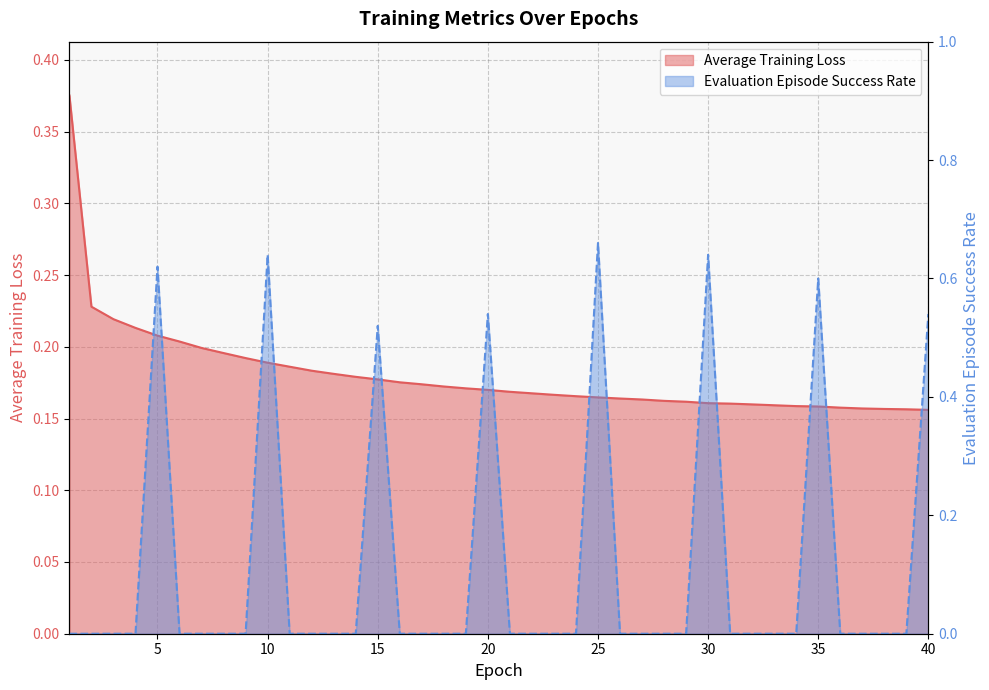

How many times do Evaluation Episode Success Rate and Average Training Loss cross each other?

15